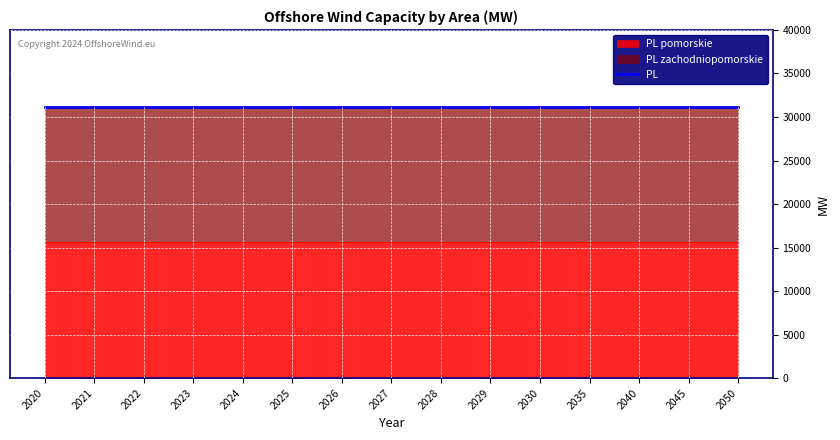

True or false: PL has more than 0 points higher than both neighbors.

False